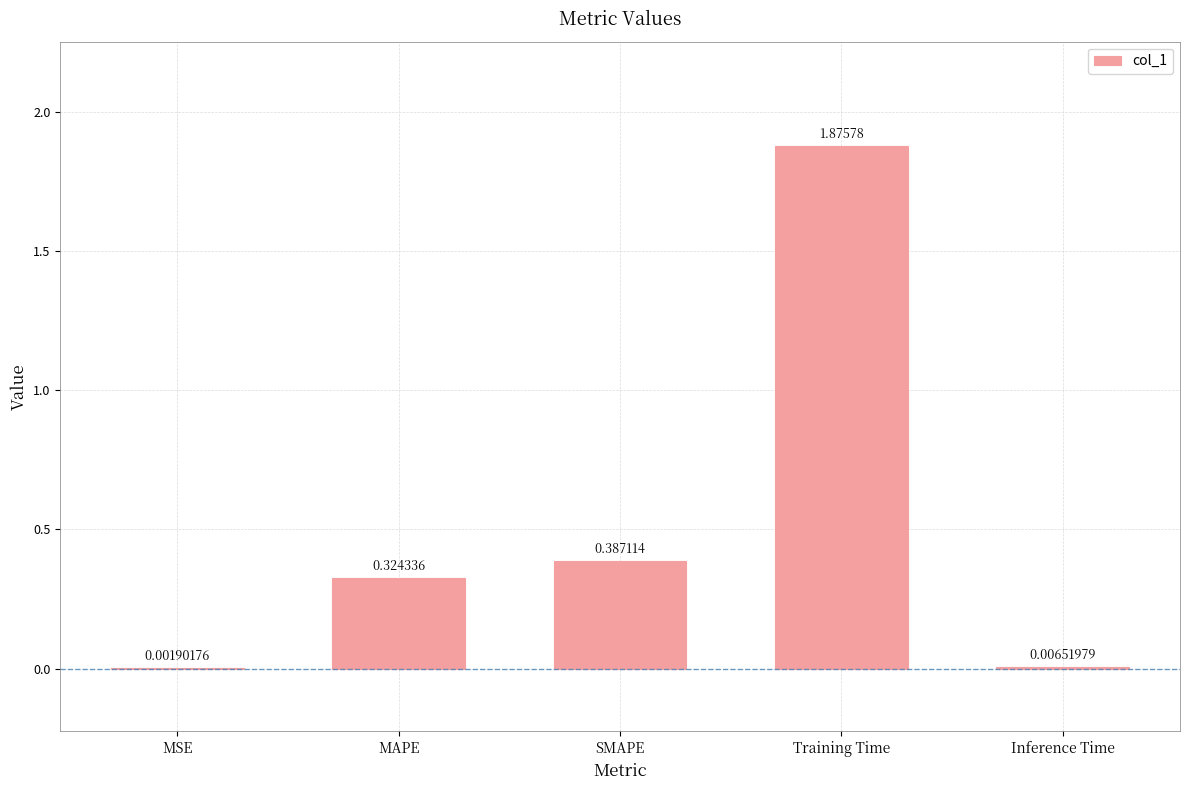

At which category does the chart reach its peak across all series?

Training Time